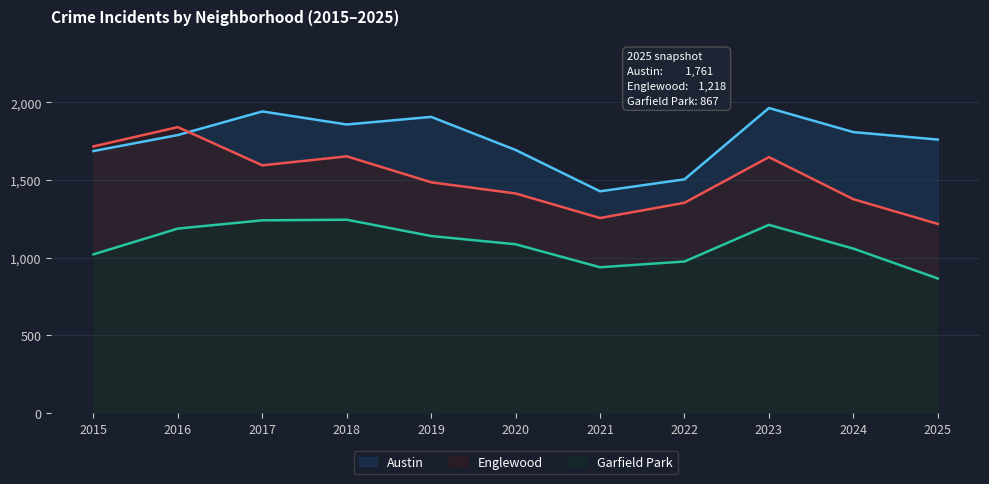

True or false: Englewood has a value of 1486 at 2019.

True